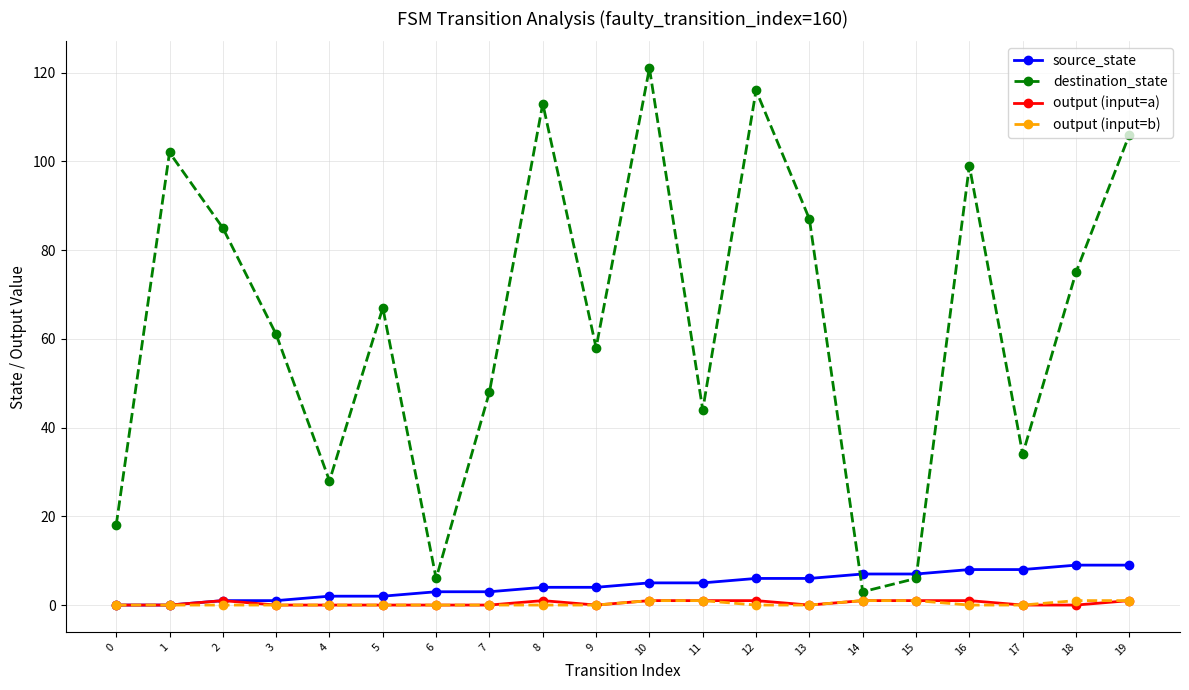

True or false: destination_state and output (input=b) cross at least once.

False